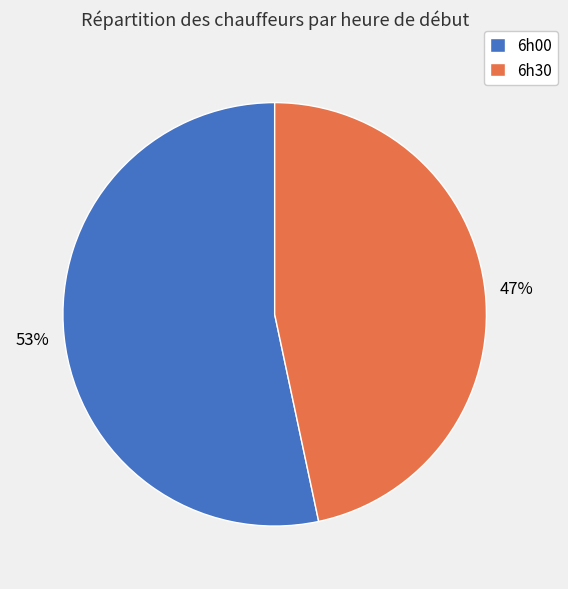

What percentage is the 6h30 slice, to the nearest percent?

47%